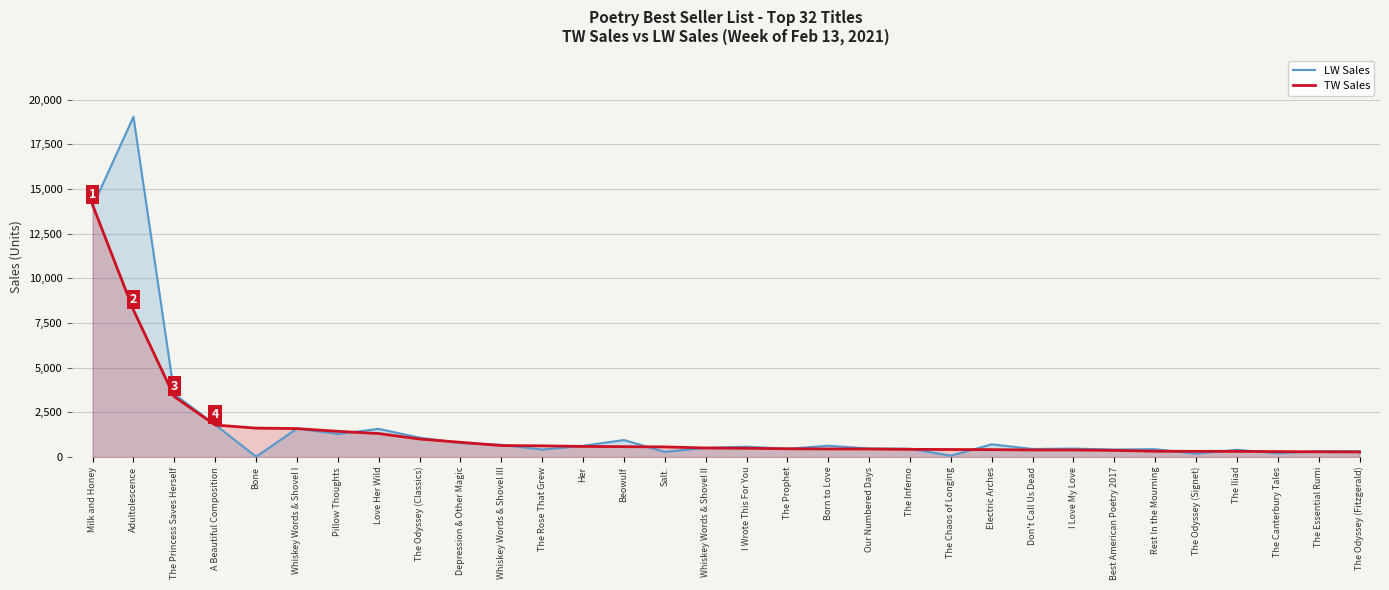

Which series changed the most between The Odyssey (Classics) and The Chaos of Longing?

LW Sales